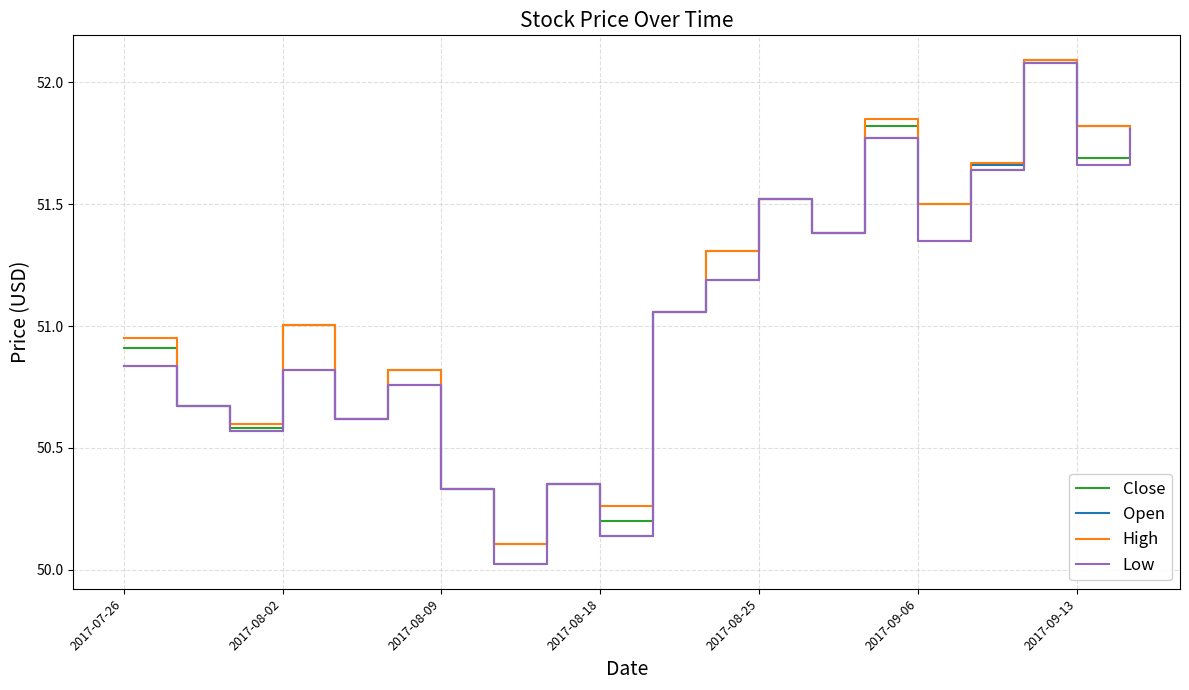

Which series has the widest spread of values?

Open